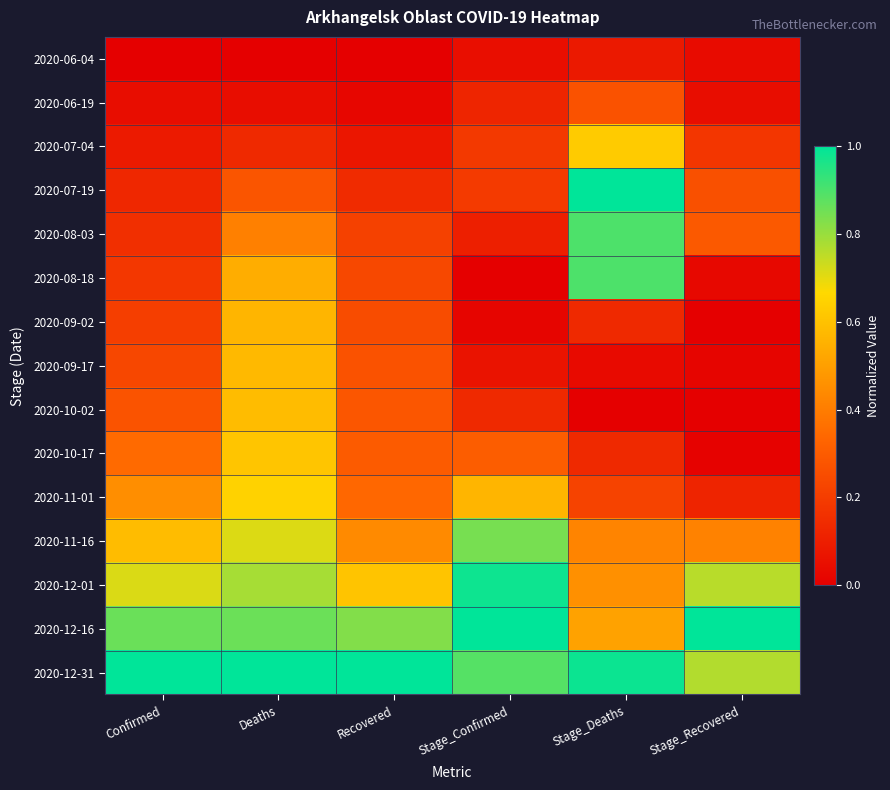

Rank the series at Recovered from highest to lowest value.

2020-12-31, 2020-12-16, 2020-12-01, 2020-11-16, 2020-11-01, 2020-10-17, 2020-10-02, 2020-09-17, 2020-09-02, 2020-08-18, 2020-08-03, 2020-07-19, 2020-07-04, 2020-06-19, 2020-06-04